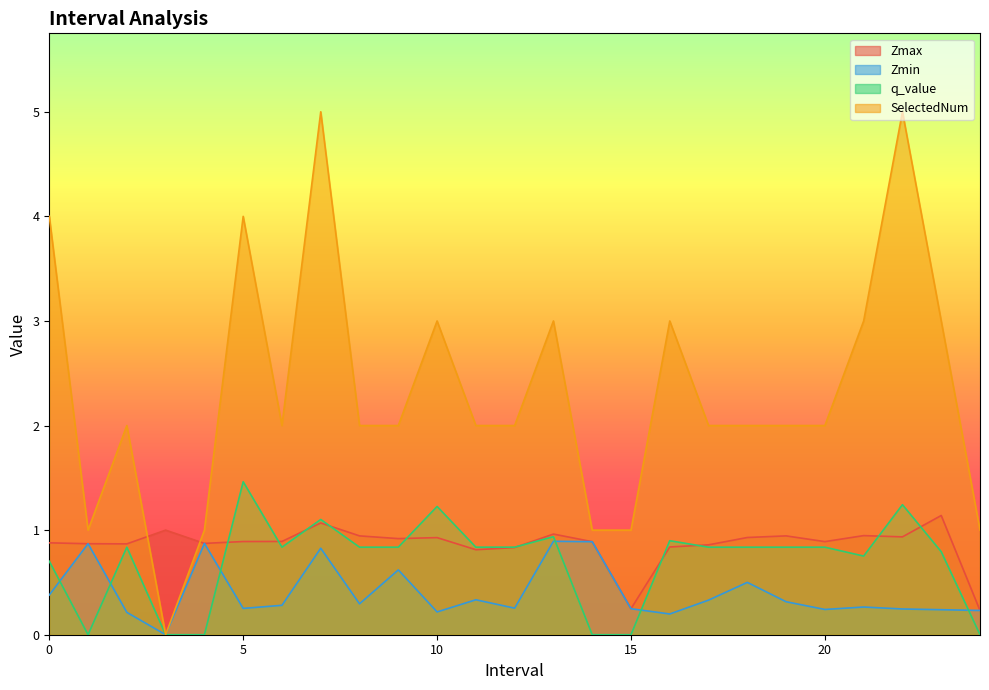

How many interior local valleys does the q_value series have?

3